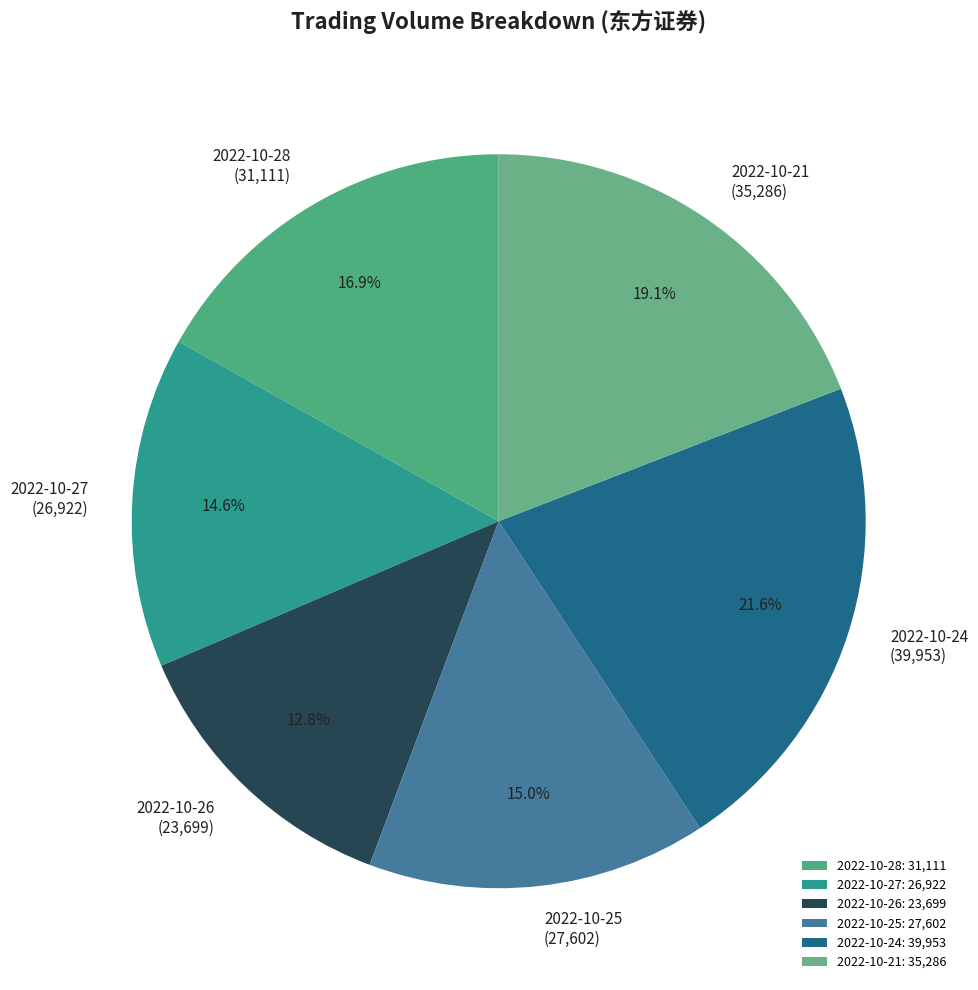

What percentage is NOT represented by 2022-10-28?

83.1%